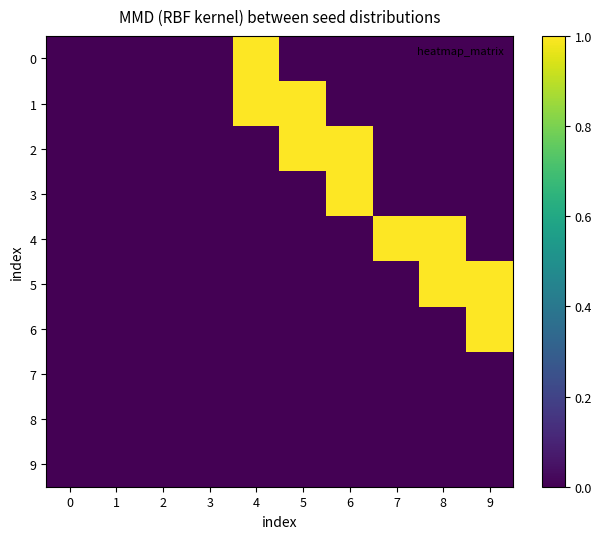

Reading left to right, extract all data points from this chart.

0: 0=0	1=0	2=0	3=0	4=1	5=0	6=0	7=0	8=0	9=0
1: 0=0	1=0	2=0	3=0	4=1	5=1	6=0	7=0	8=0	9=0
2: 0=0	1=0	2=0	3=0	4=0	5=1	6=1	7=0	8=0	9=0
3: 0=0	1=0	2=0	3=0	4=0	5=0	6=1	7=0	8=0	9=0
4: 0=0	1=0	2=0	3=0	4=0	5=0	6=0	7=1	8=1	9=0
5: 0=0	1=0	2=0	3=0	4=0	5=0	6=0	7=0	8=1	9=1
6: 0=0	1=0	2=0	3=0	4=0	5=0	6=0	7=0	8=0	9=1
7: 0=0	1=0	2=0	3=0	4=0	5=0	6=0	7=0	8=0	9=0
8: 0=0	1=0	2=0	3=0	4=0	5=0	6=0	7=0	8=0	9=0
9: 0=0	1=0	2=0	3=0	4=0	5=0	6=0	7=0	8=0	9=0